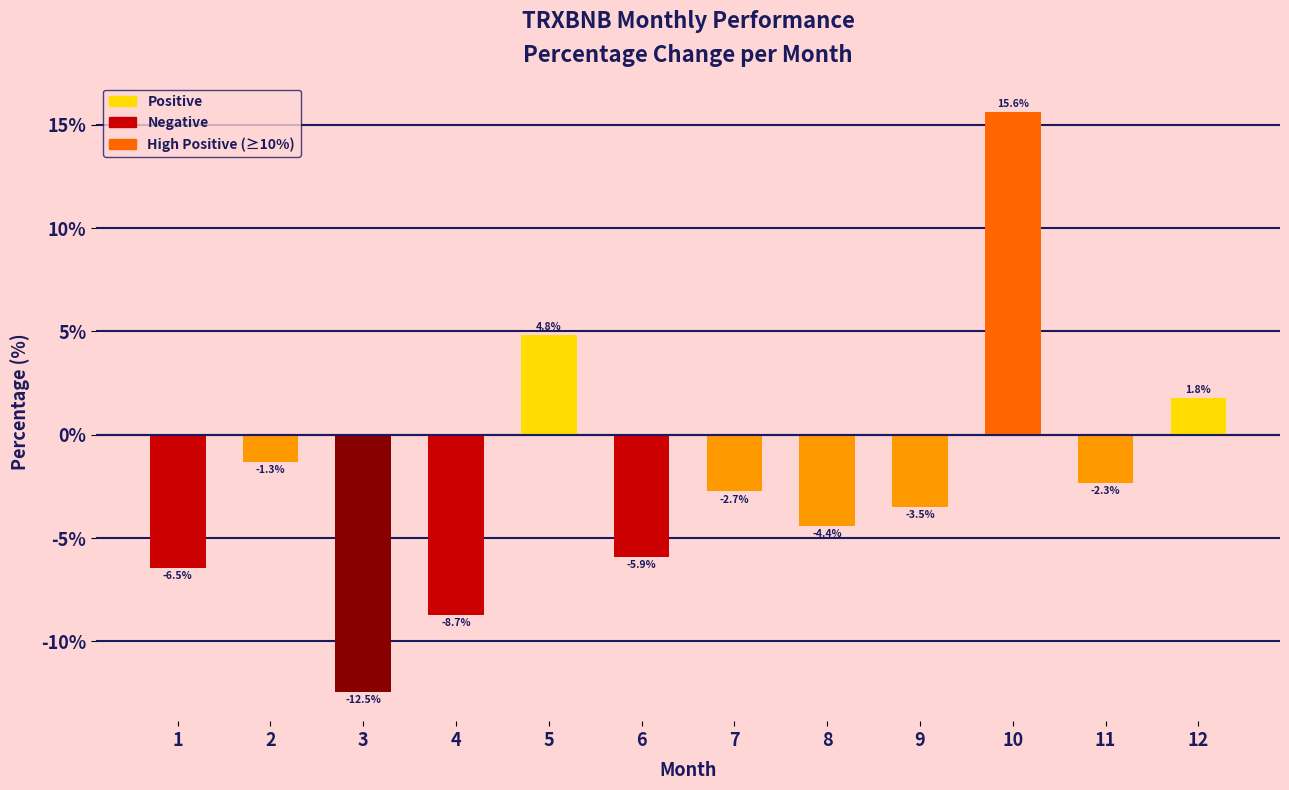

How many values are below -2?

8